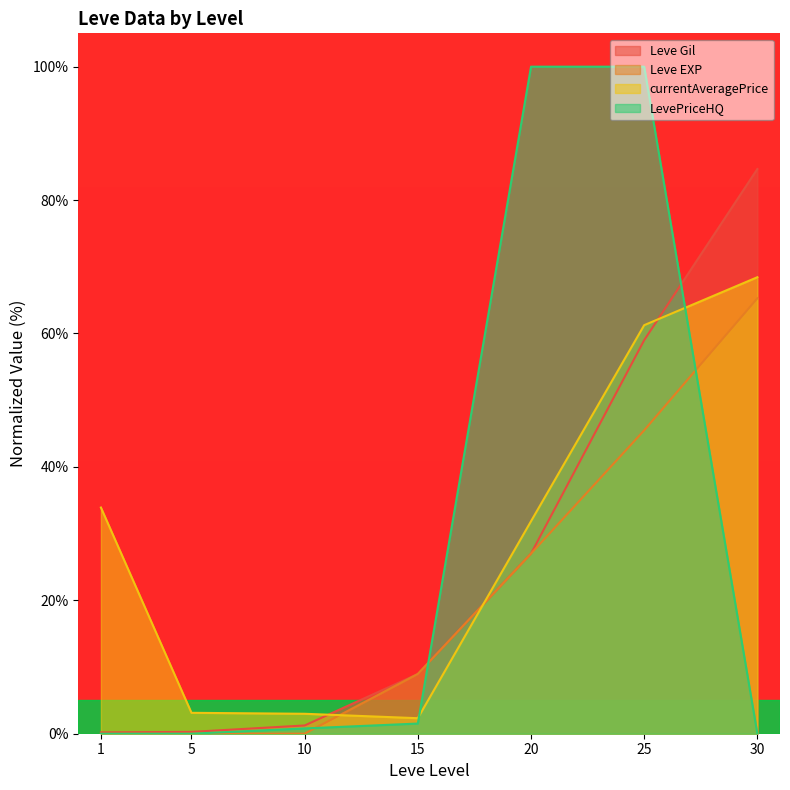

Between which two adjacent categories do Leve EXP and currentAveragePrice first intersect?

10 and 15